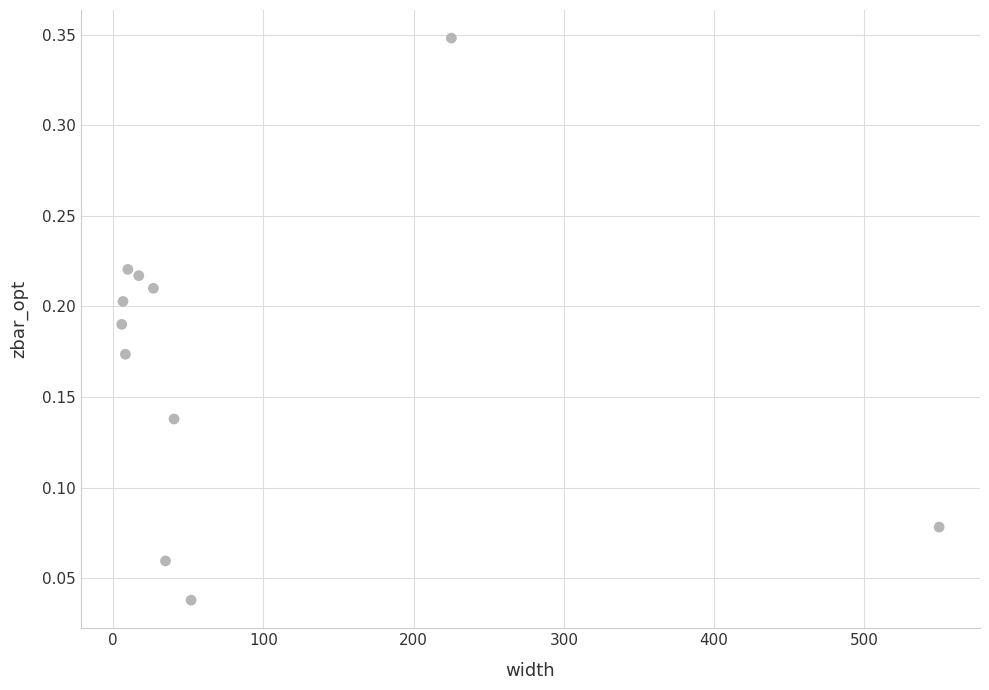

What is the range of X values (max minus min)?

544.1